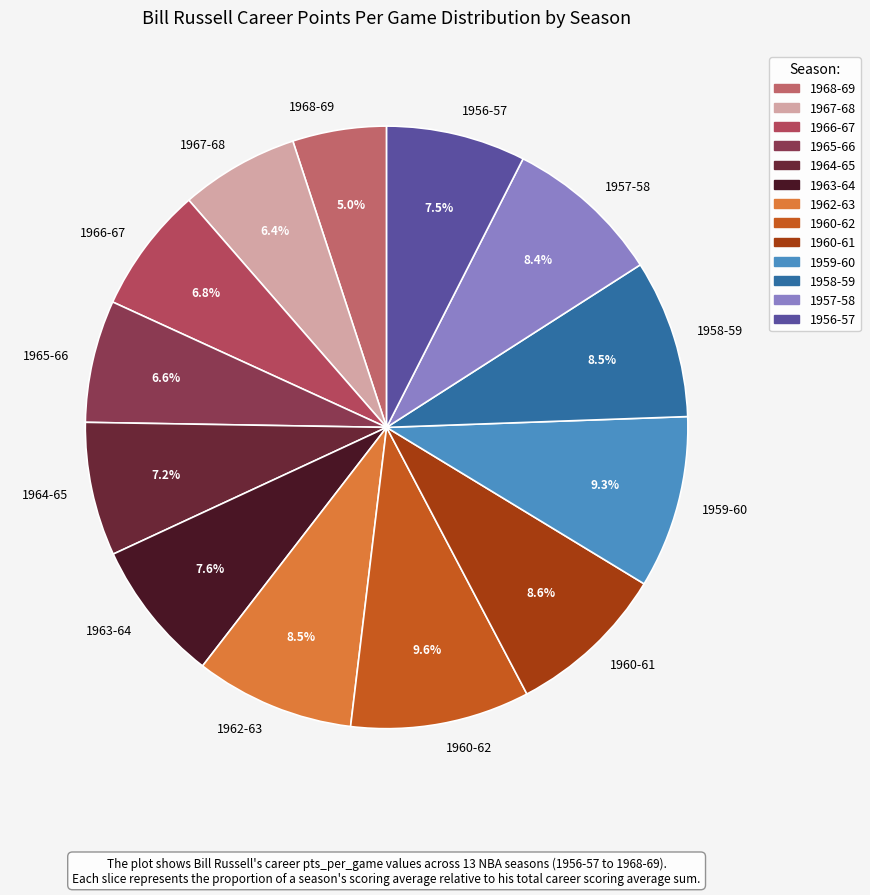

To the nearest percent, what portion does 1957-58 represent?

8%